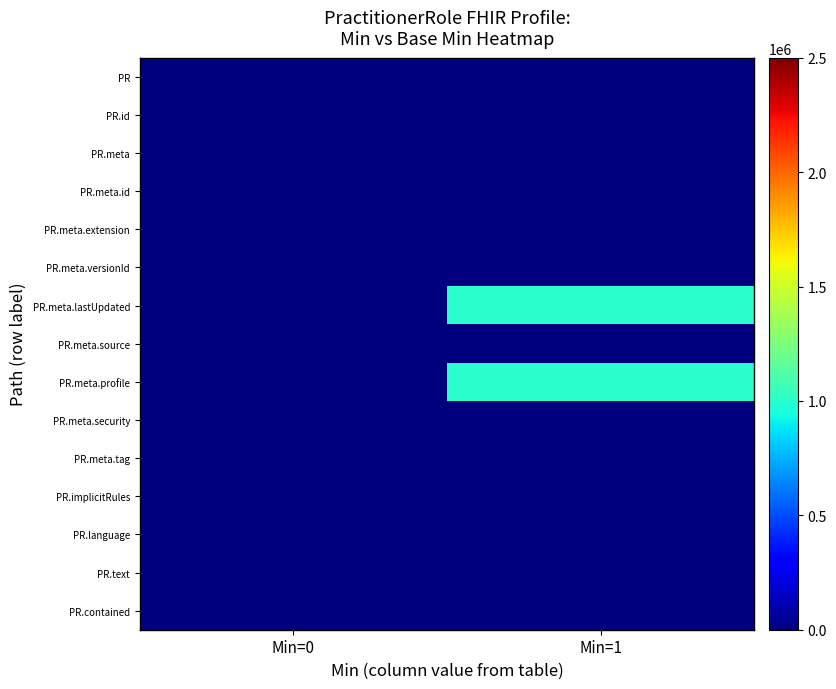

Reading left to right, extract all data points from this chart.

PR: Min=0=0	Min=1=0
PR.id: Min=0=0	Min=1=0
PR.meta: Min=0=0	Min=1=0
PR.meta.id: Min=0=0	Min=1=0
PR.meta.extension: Min=0=0	Min=1=0
PR.meta.versionId: Min=0=0	Min=1=0
PR.meta.lastUpdated: Min=0=0	Min=1=1000000
PR.meta.source: Min=0=0	Min=1=0
PR.meta.profile: Min=0=0	Min=1=1000000
PR.meta.security: Min=0=0	Min=1=0
PR.meta.tag: Min=0=0	Min=1=0
PR.implicitRules: Min=0=0	Min=1=0
PR.language: Min=0=0	Min=1=0
PR.text: Min=0=0	Min=1=0
PR.contained: Min=0=0	Min=1=0